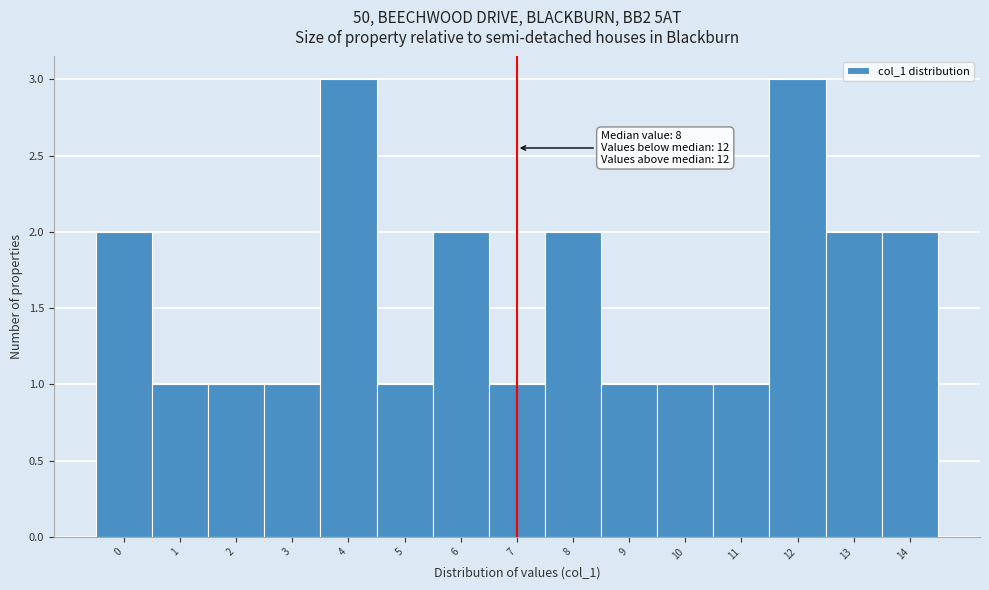

Reading left to right, transcribe all the data shown in this chart.

2	1	1	1	3	1	2	1	2	1	1	1	3	2	2